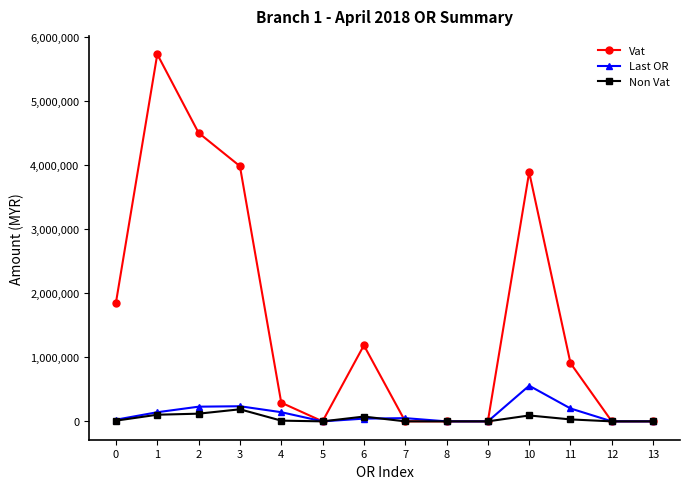

At how many categories does at least one series exceed 1013761?

6